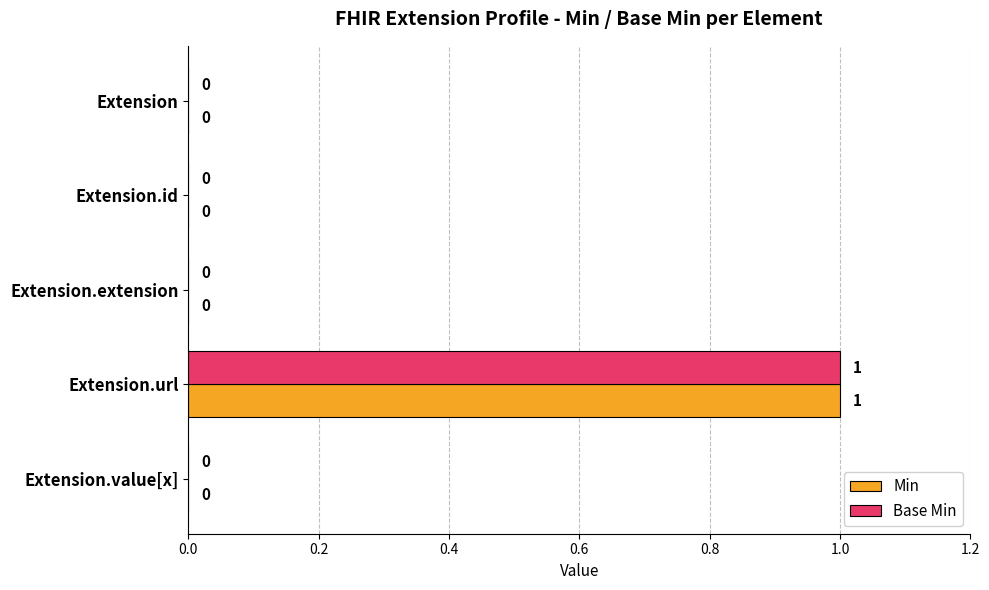

At which category is the sum across all series the highest?

Extension.url